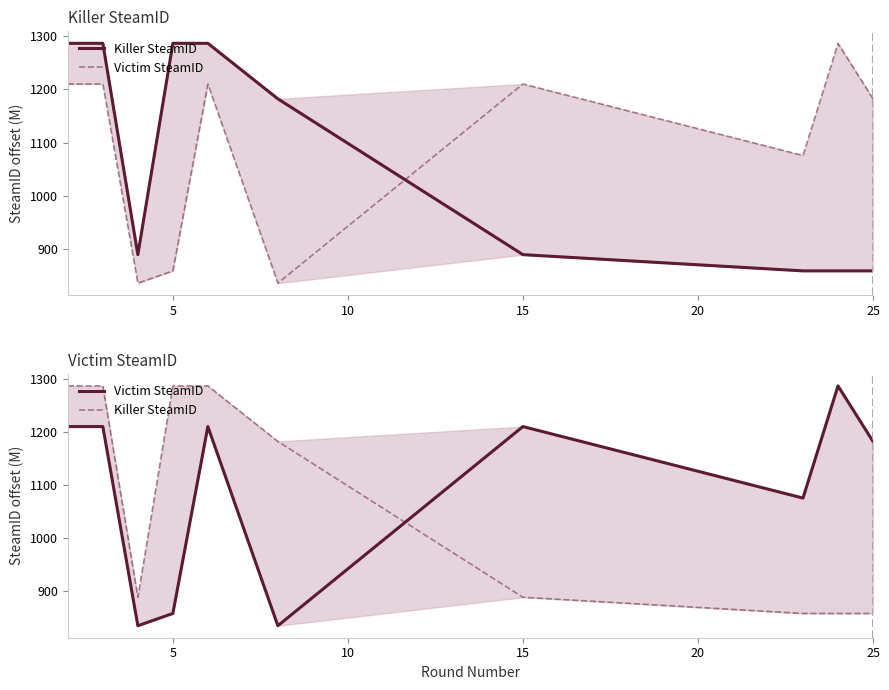

At how many categories does at least one series exceed 1083?

8